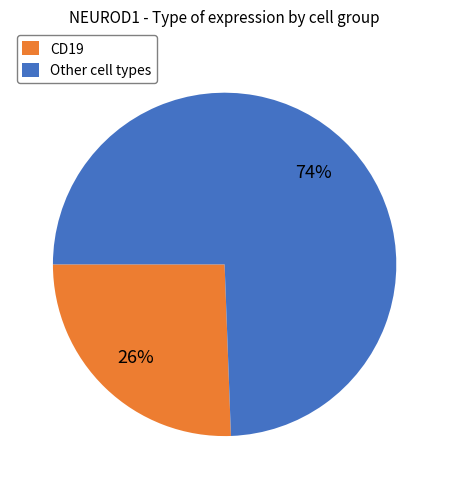

The Other cell types slice represents 80% of the pie. True or false?

False